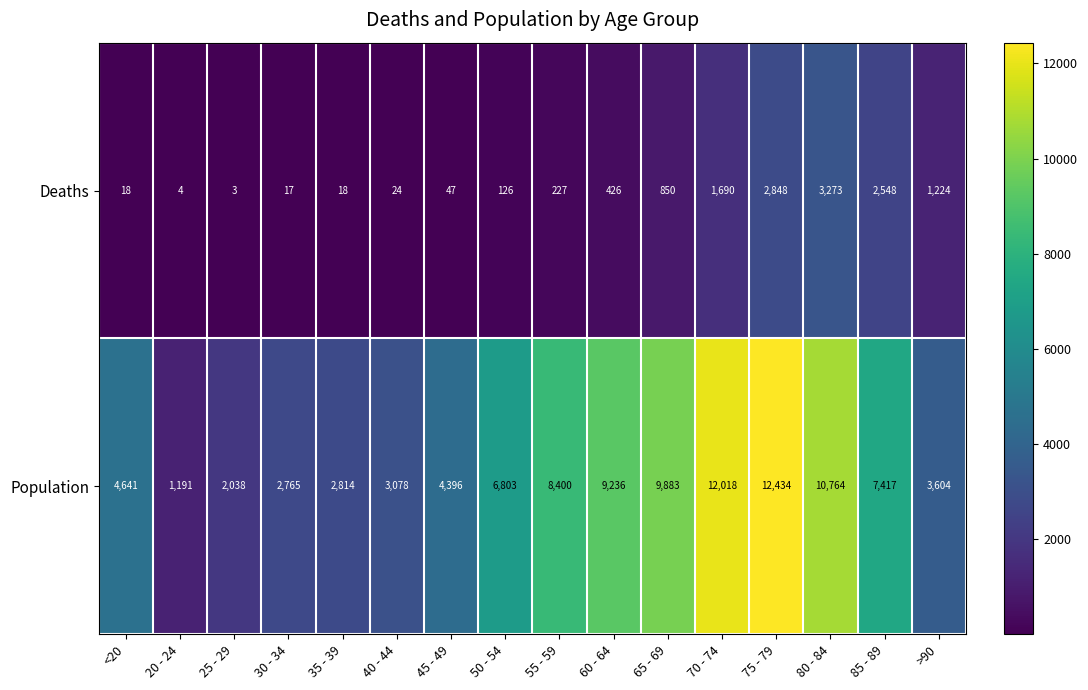

At how many categories does at least one series exceed 4903?

8